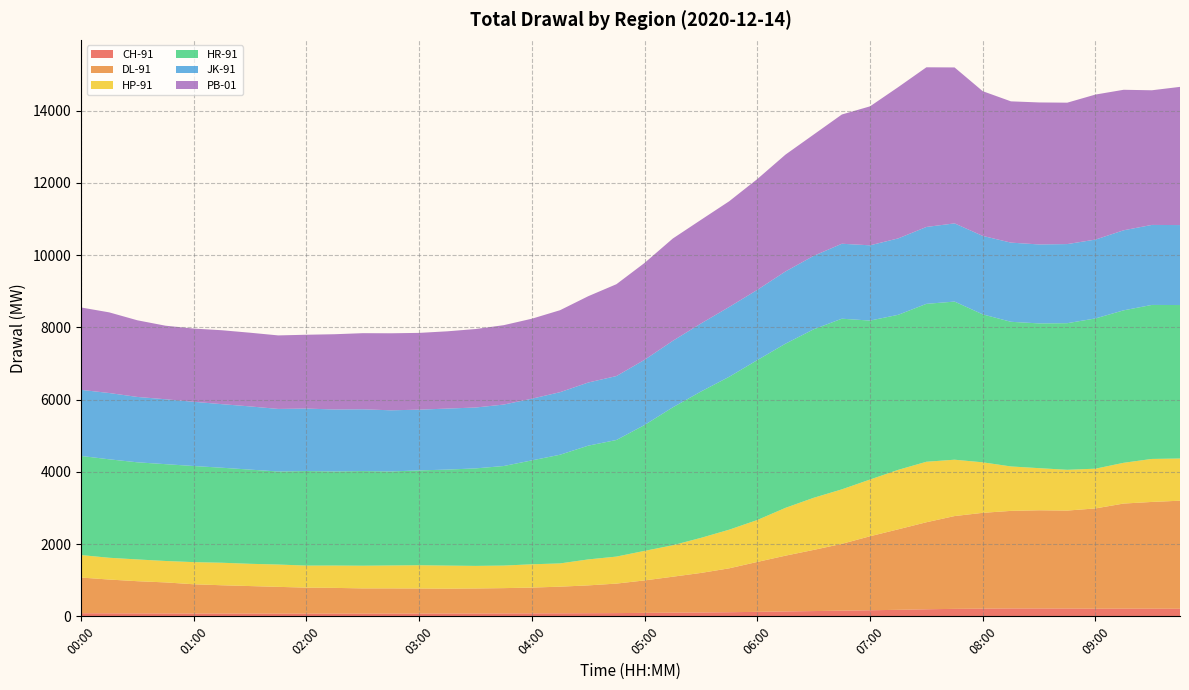

Reading left to right, list all the values displayed in this chart.

CH-91: 00:00=86.8	00:15=83.7	00:30=81.4	00:45=80.1	01:00=78.1	01:15=77.3	01:30=76.9	01:45=75.4	02:00=75.0	02:15=75.6	02:30=75.2	02:45=76.2	03:00=76.9	03:15=78.5	03:30=78.5	03:45=80.8	04:00=82.8	04:15=84.0	04:30=87.2	04:45=89.9	05:00=96.4	05:15=102.2	05:30=107.3	05:45=114.2	06:00=124.6	06:15=135.9	06:30=146.2	06:45=157.0	07:00=168.2	07:15=181.1	07:30=195.7	07:45=207.4	08:00=213.6	08:15=218.4	08:30=218.1	08:45=217.1	09:00=211.4	09:15=213.5	09:30=212.7	09:45=209.9
DL-91: 00:00=987.6	00:15=934.8	00:30=891.5	00:45=859.4	01:00=809.9	01:15=783.2	01:30=761.4	01:45=740.7	02:00=719.9	02:15=712.3	02:30=698.4	02:45=697.6	03:00=693.8	03:15=686.8	03:30=692.7	03:45=700.3	04:00=713.4	04:15=737.4	04:30=769.9	04:45=816.6	05:00=898.3	05:15=994.8	05:30=1094.5	05:45=1214.8	06:00=1382.0	06:15=1544.1	06:30=1693.0	06:45=1850.0	07:00=2049.1	07:15=2228.2	07:30=2409.1	07:45=2568.7	08:00=2652.2	08:15=2701.2	08:30=2718.3	08:45=2711.1	09:00=2776.4	09:15=2909.1	09:30=2954.2	09:45=2991.5
HP-91: 00:00=622.3	00:15=603.1	00:30=602.7	00:45=593.3	01:00=612.8	01:15=623.3	01:30=616.2	01:45=618.2	02:00=610.1	02:15=618.3	02:30=628.2	02:45=634.8	03:00=644.3	03:15=639.6	03:30=625.2	03:45=624.5	04:00=645.0	04:15=643.9	04:30=718.9	04:45=747.9	05:00=818.0	05:15=871.1	05:30=971.0	05:45=1069.6	06:00=1160.6	06:15=1323.9	06:30=1442.8	06:45=1508.5	07:00=1570.4	07:15=1646.2	07:30=1674.8	07:45=1560.3	08:00=1398.1	08:15=1230.3	08:30=1165.9	08:45=1128.5	09:00=1100.1	09:15=1128.2	09:30=1190.7	09:45=1168.5
HR-91: 00:00=2743.8	00:15=2725.7	00:30=2688.6	00:45=2680.1	01:00=2660.6	01:15=2630.4	01:30=2607.6	01:45=2575.4	02:00=2617.9	02:15=2605.2	02:30=2620.5	02:45=2602.4	03:00=2625.3	03:15=2657.7	03:30=2699.3	03:45=2756.0	04:00=2876.1	04:15=3008.8	04:30=3149.1	04:45=3227.6	05:00=3484.7	05:15=3817.8	05:30=4051.0	05:45=4232.4	06:00=4426.4	06:15=4544.5	06:30=4664.5	06:45=4724.4	07:00=4400.4	07:15=4292.0	07:30=4371.5	07:45=4377.3	08:00=4096.2	08:15=4004.5	08:30=4007.4	08:45=4058.9	09:00=4159.4	09:15=4220.8	09:30=4263.3	09:45=4248.2
JK-91: 00:00=1829.7	00:15=1835.2	00:30=1809.8	00:45=1797.0	01:00=1778.1	01:15=1759.6	01:30=1749.5	01:45=1732.1	02:00=1729.0	02:15=1715.3	02:30=1709.5	02:45=1692.9	03:00=1681.3	03:15=1689.3	03:30=1685.3	03:45=1701.1	04:00=1707.9	04:15=1731.4	04:30=1748.1	04:45=1770.3	05:00=1805.3	05:15=1841.1	05:30=1883.4	05:45=1933.3	06:00=1944.9	06:15=2000.0	06:30=2033.5	06:45=2075.3	07:00=2083.2	07:15=2115.4	07:30=2128.5	07:45=2165.0	08:00=2171.7	08:15=2191.6	08:30=2185.9	08:45=2189.9	09:00=2182.8	09:15=2216.0	09:30=2214.9	09:45=2213.8
PB-01: 00:00=2280.7	00:15=2232.6	00:30=2121.8	00:45=2035.9	01:00=2027.4	01:15=2046.4	01:30=2040.0	01:45=2035.5	02:00=2043.7	02:15=2083.3	02:30=2107.2	02:45=2132.2	03:00=2125.5	03:15=2138.7	03:30=2172.7	03:45=2197.8	04:00=2214.5	04:15=2269.5	04:30=2389.5	04:45=2542.6	05:00=2681.6	05:15=2831.8	05:30=2869.2	05:45=2925.6	06:00=3067.3	06:15=3234.3	06:30=3357.9	06:45=3577.8	07:00=3847.4	07:15=4187.6	07:30=4420.1	07:45=4317.0	08:00=4006.0	08:15=3911.1	08:30=3930.9	08:45=3914.9	09:00=4014.8	09:15=3889.7	09:30=3727.6	09:45=3825.9